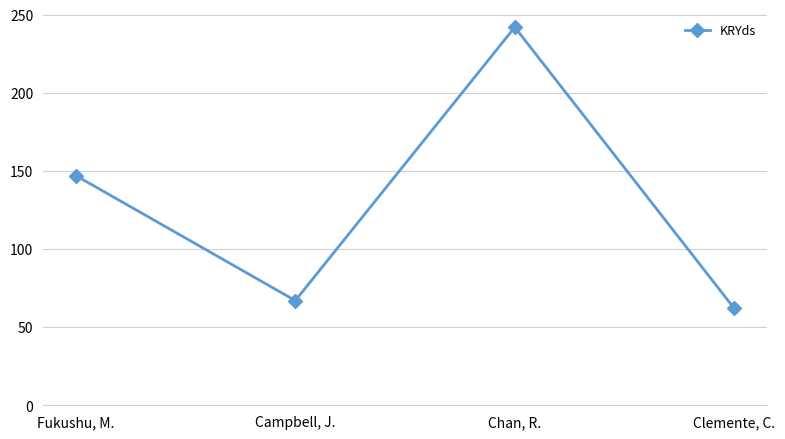

What is the label of the 2nd point from the left?

Campbell, J.